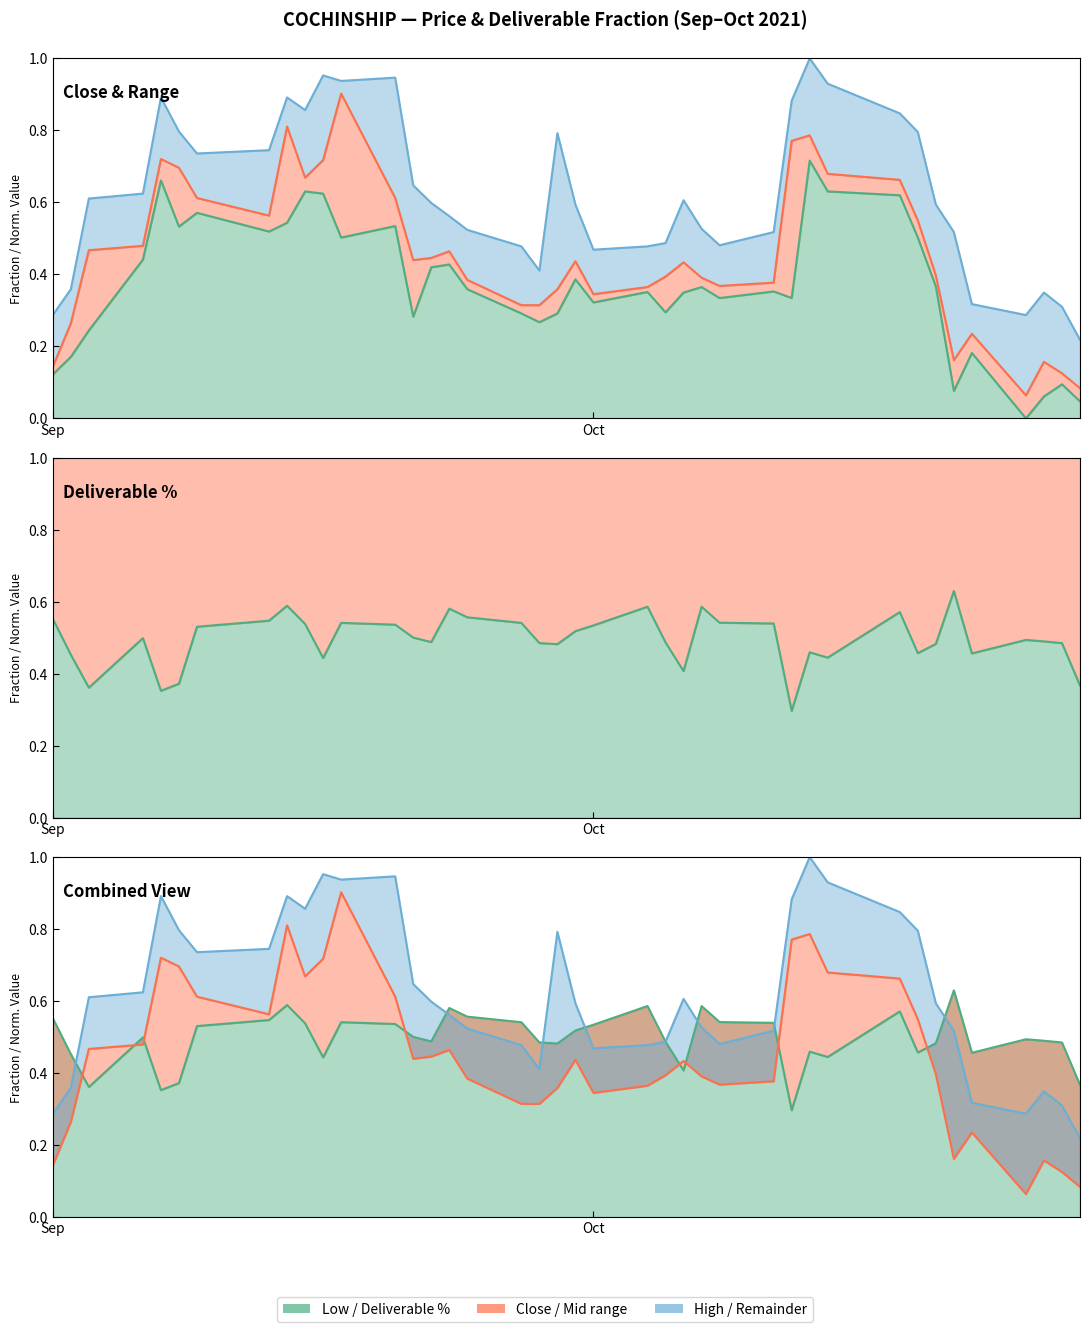

Which series has the largest range (max minus min)?

close